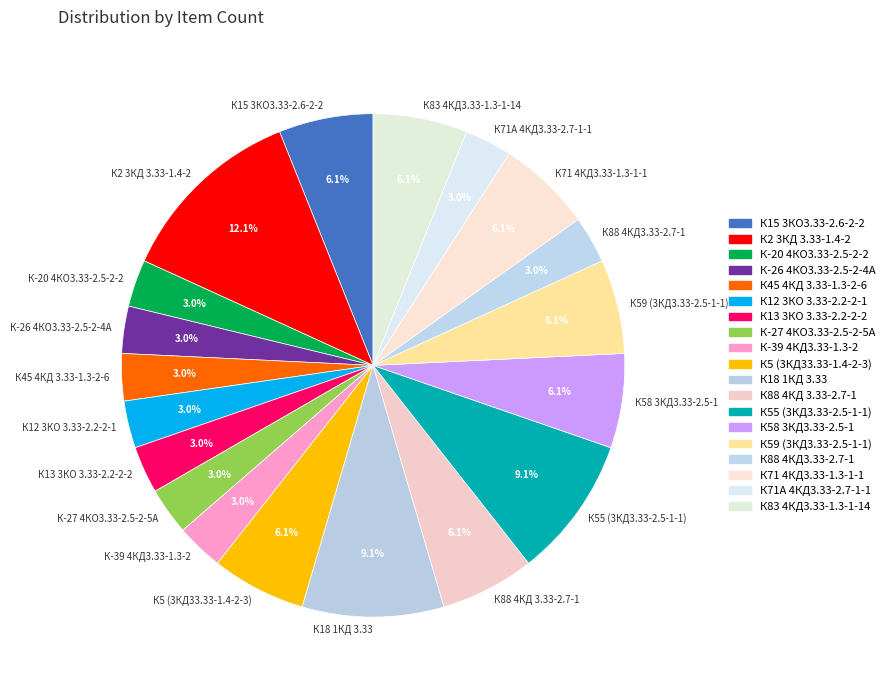

Combined, do К12 3КО 3.33-2.2-2-1 and К88 4КД 3.33-2.7-1 account for over 50%?

No